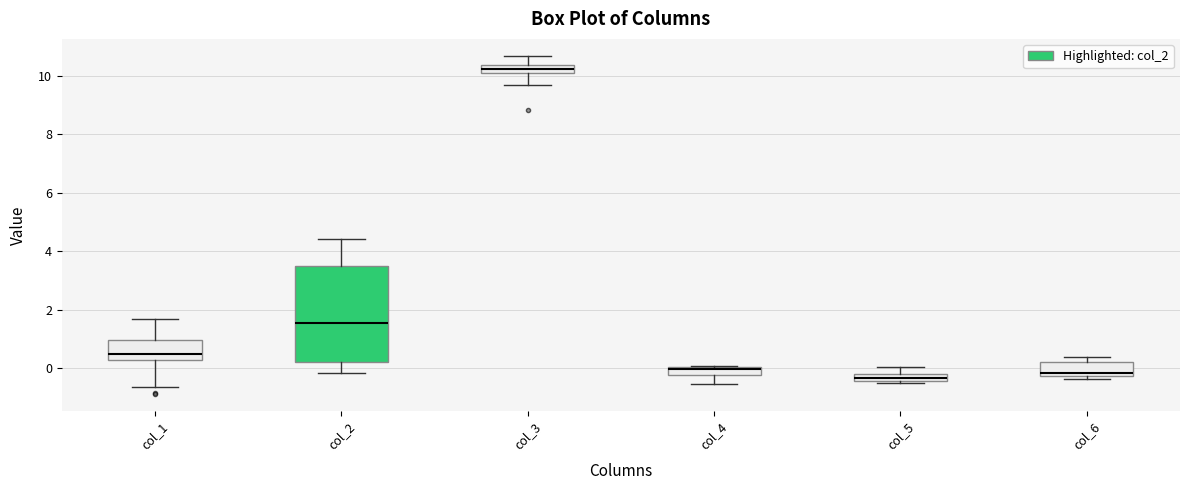

Which box is the tallest, from its lower edge to its upper edge?

col_2